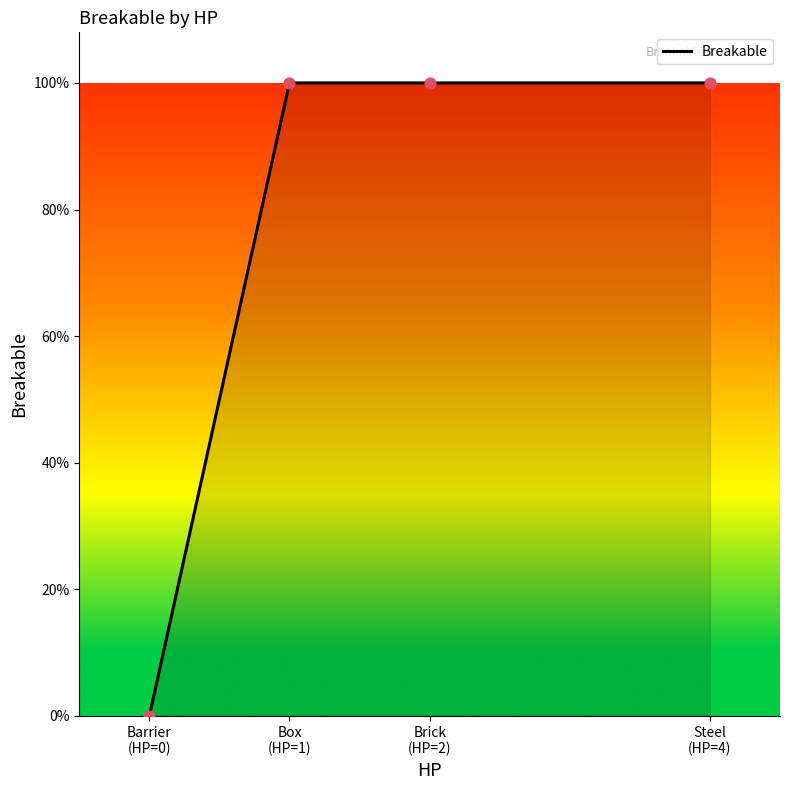

Which has a higher value, Barrier
(HP=0) or Box
(HP=1)?

Box
(HP=1)